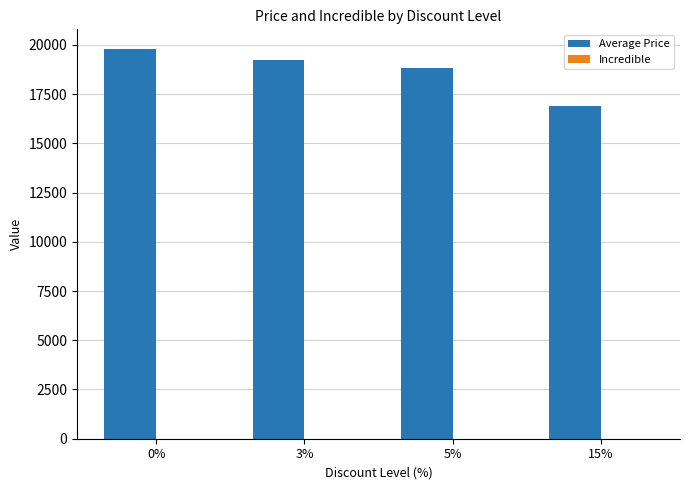

What is the maximum value shown in the chart?

19800